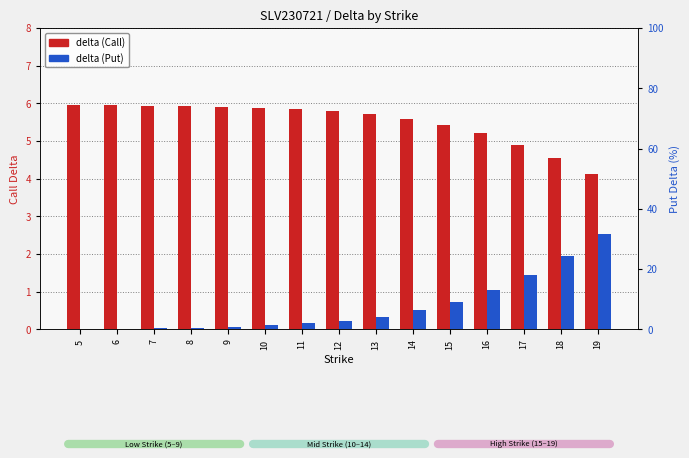

At which label is delta (Put) closest to 16?

17